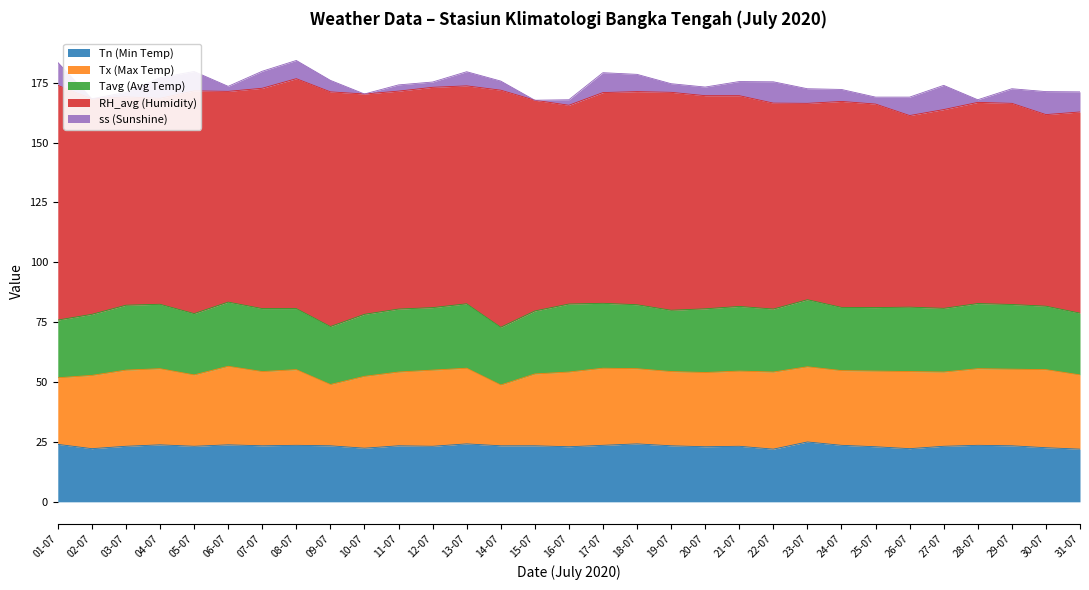

True or false: Tn (Min Temp) and Tx (Max Temp) intersect in this chart.

False